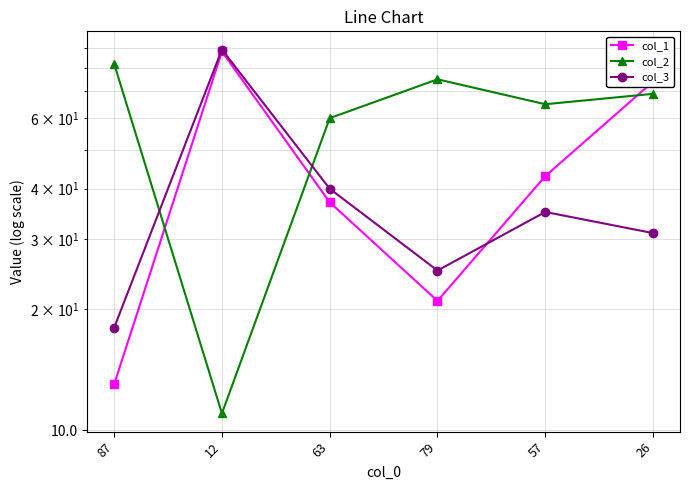

Which series has the largest total across all categories?

col_2